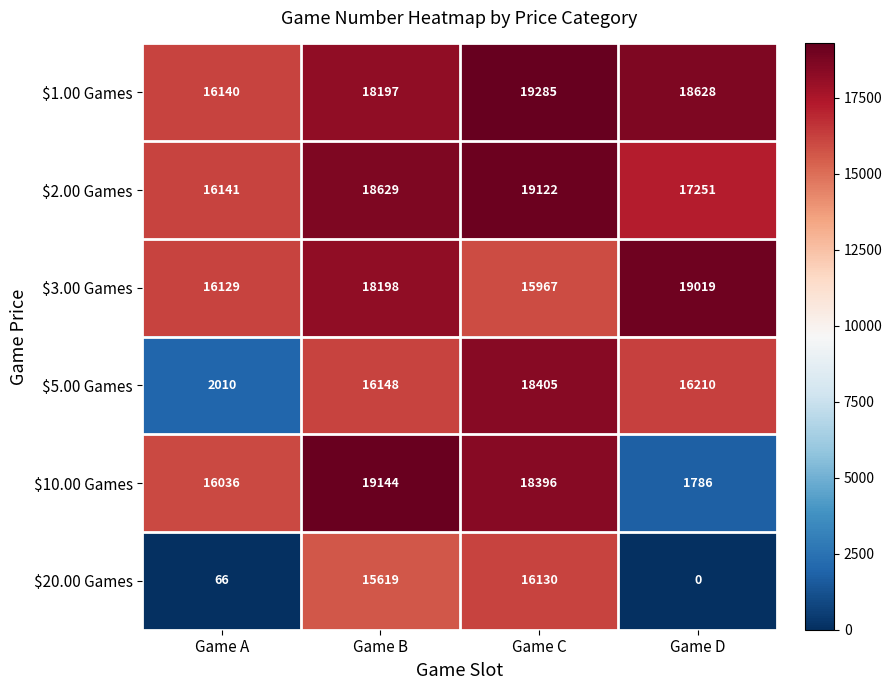

Which category has the highest value across all series?

Game C